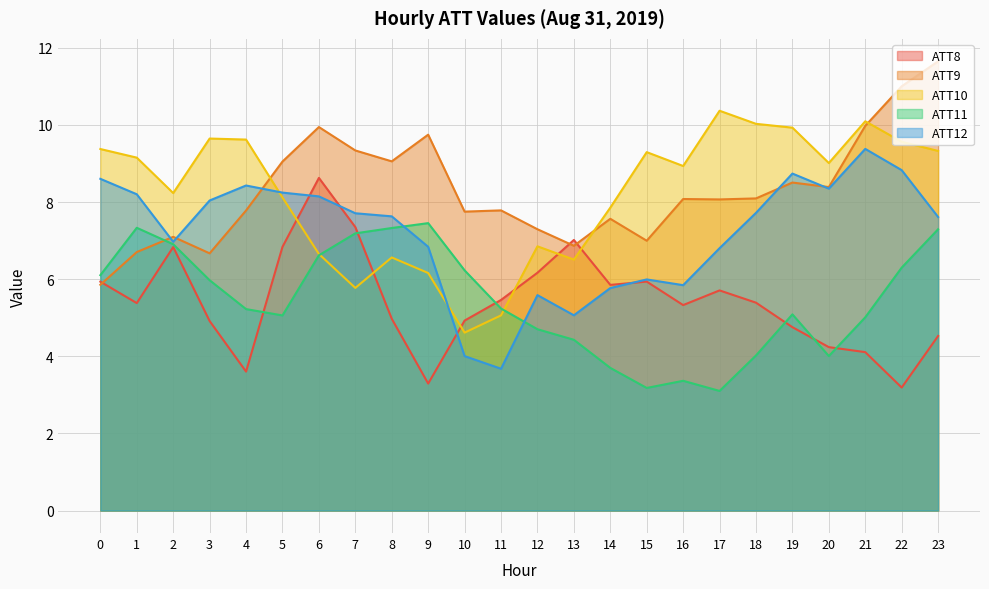

What is the minimum value for ATT11?

3.1